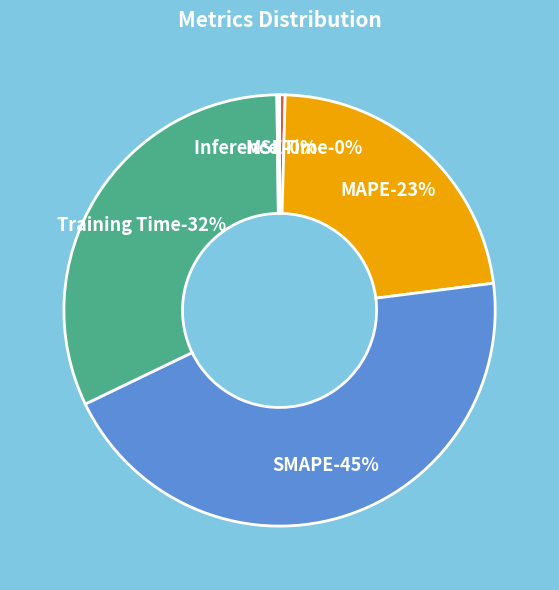

To the nearest percent, what is the combined percentage of SMAPE and Inference Time?

45%